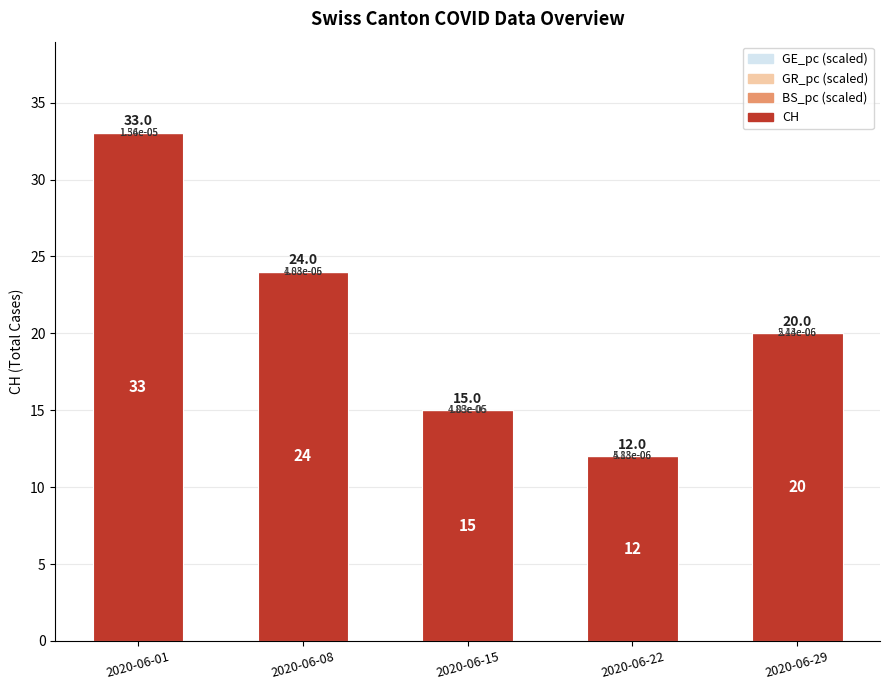

At which category is the sum across all series the highest?

2020-06-01